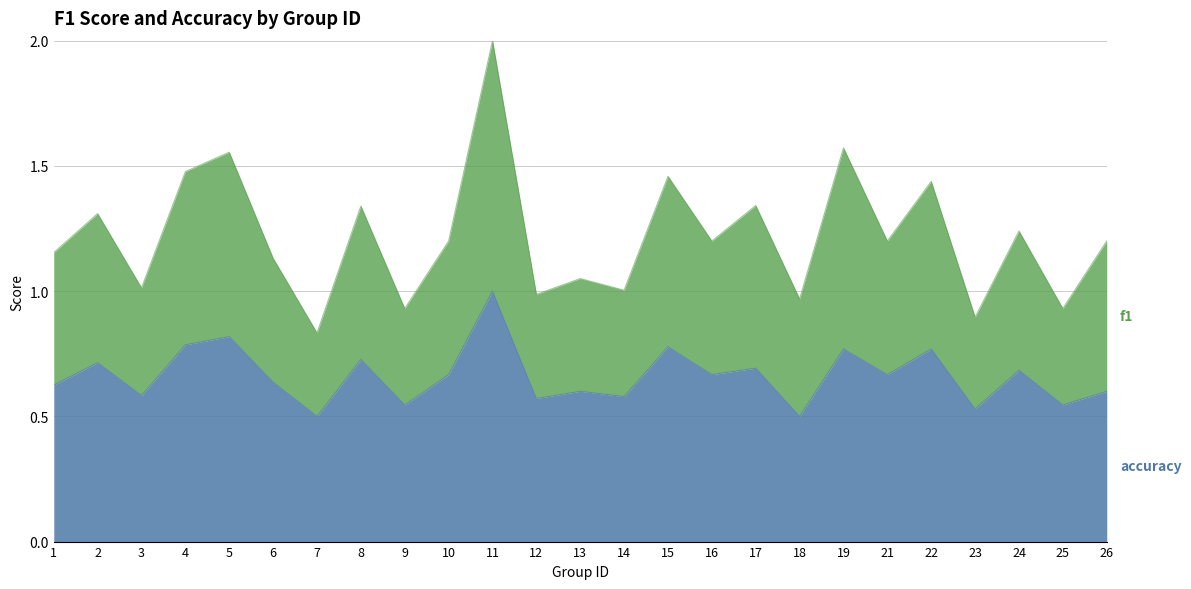

What is the total value across all series at 2?

1.3